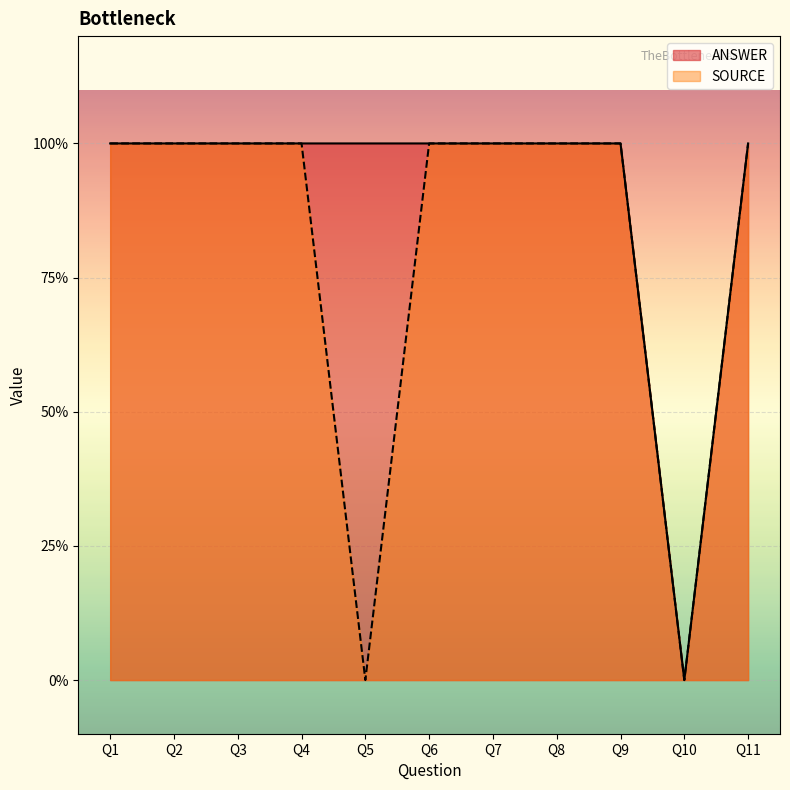

Count the number of categories in the chart.

11